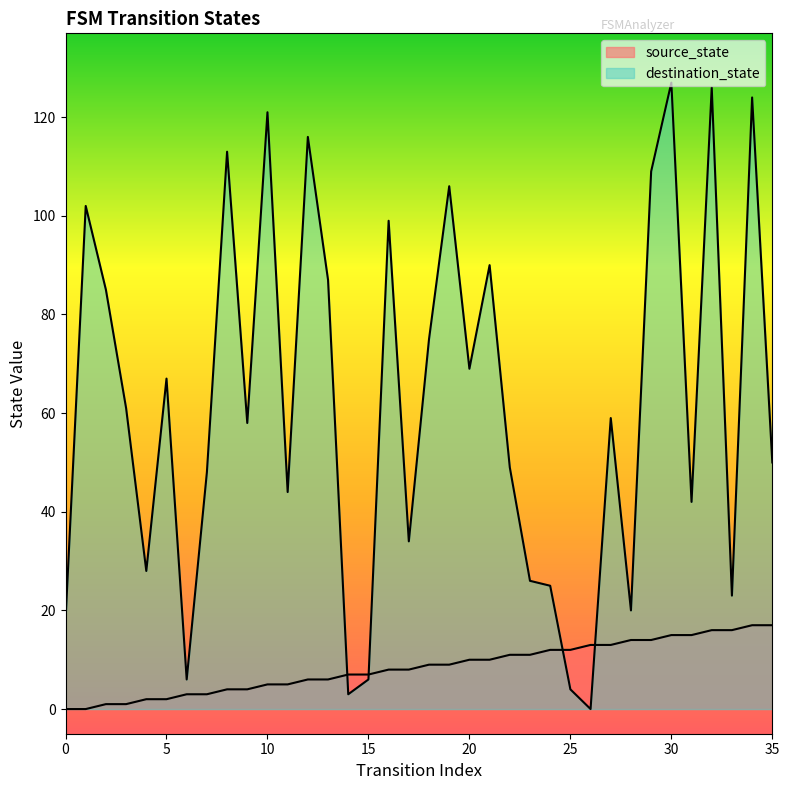

Reading right to left, list all the values displayed in this chart.

source_state: 35=17	34=17	33=16	32=16	31=15	30=15	29=14	28=14	27=13	26=13	25=12	24=12	23=11	22=11	21=10	20=10	19=9	18=9	17=8	16=8	15=7	14=7	13=6	12=6	11=5	10=5	9=4	8=4	7=3	6=3	5=2	4=2	3=1	2=1	1=0	0=0
destination_state: 35=50	34=124	33=23	32=126	31=42	30=127	29=109	28=20	27=59	26=0	25=4	24=25	23=26	22=49	21=90	20=69	19=106	18=75	17=34	16=99	15=6	14=3	13=87	12=116	11=44	10=121	9=58	8=113	7=48	6=6	5=67	4=28	3=61	2=85	1=102	0=18